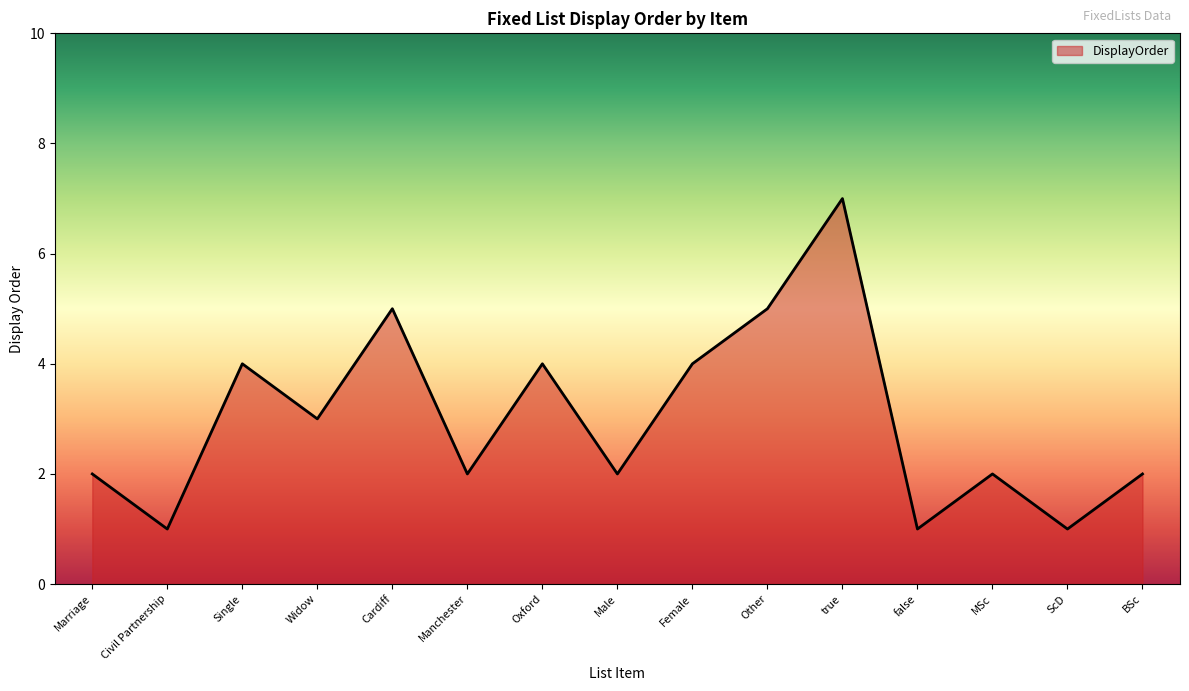

True or false: the data shows 4 at Widow.

False